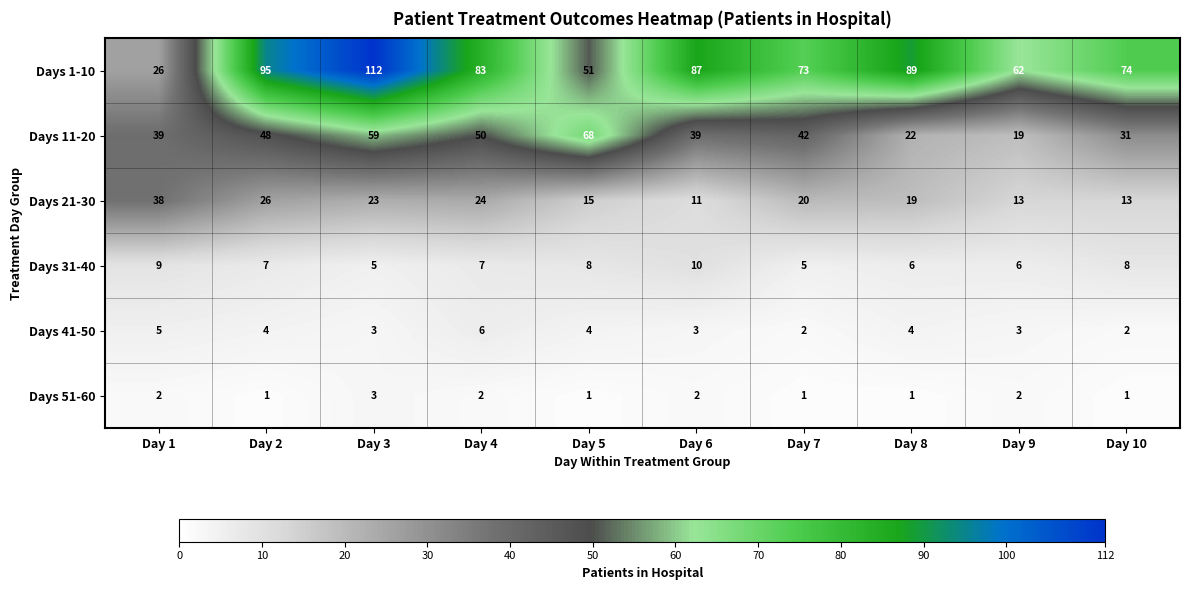

The value of Days 21-30 at Day 6 is 11. True or false?

True